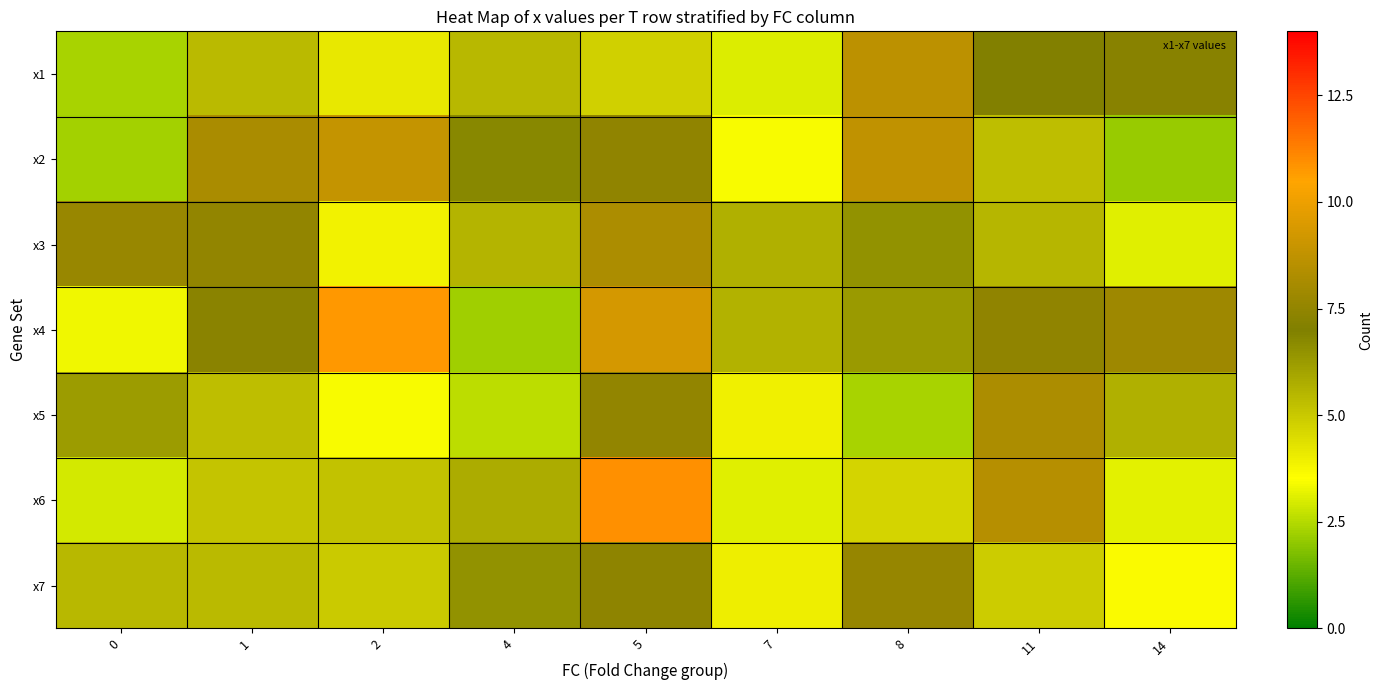

What is the spread (max minus min) of values at 1?

3.0